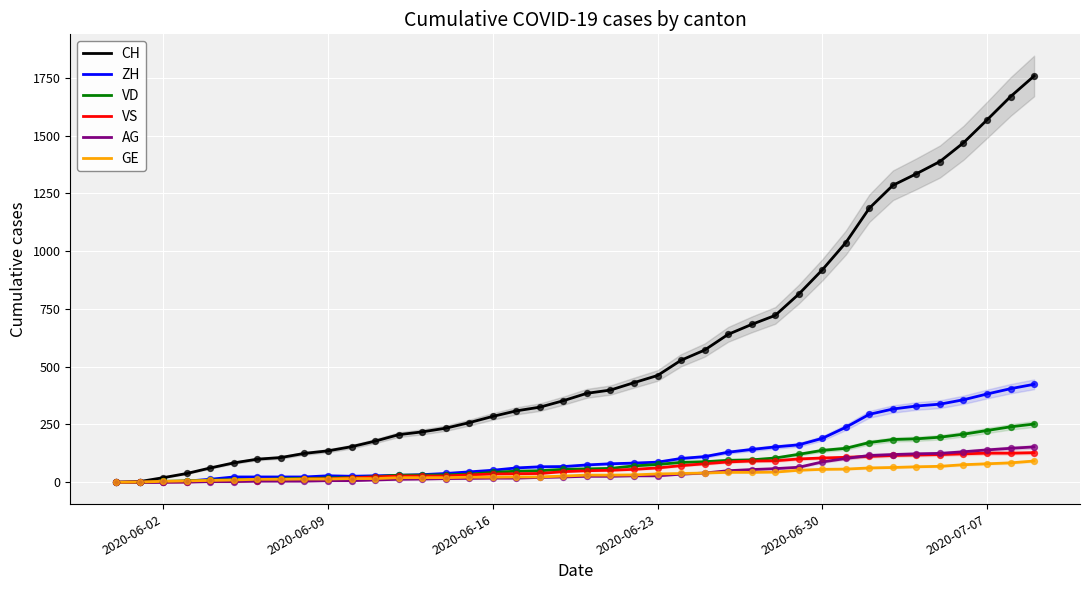

Which series contains the highest Y value?

CH